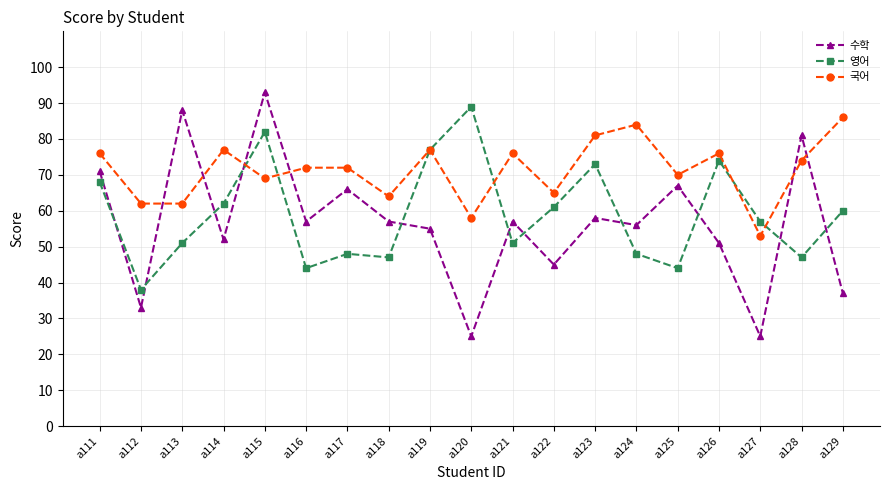

What is the average value of the 국어 series?

71